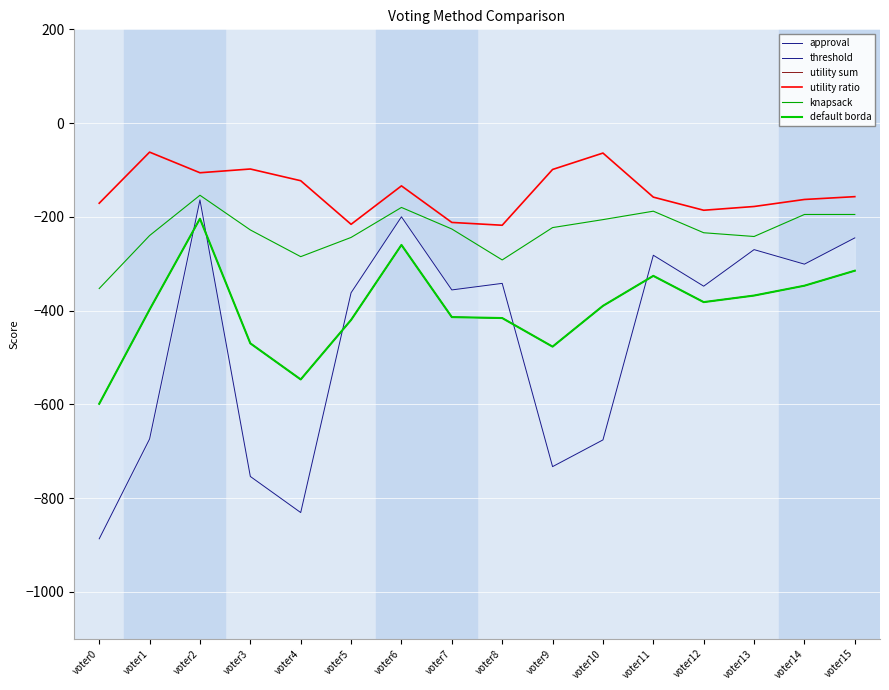

True or false: utility sum and threshold intersect in this chart.

False